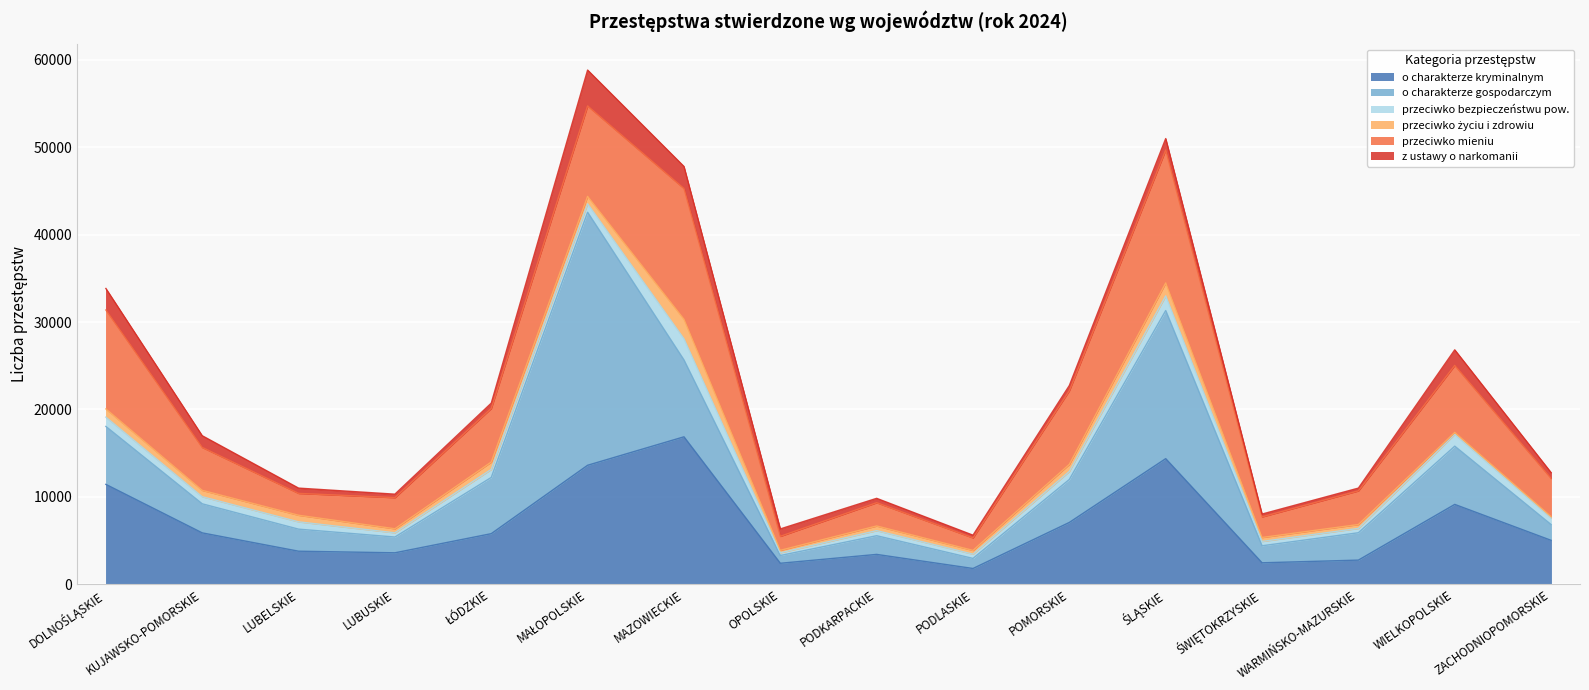

What is the difference between the highest and lowest values at LUBUSKIE?

3202